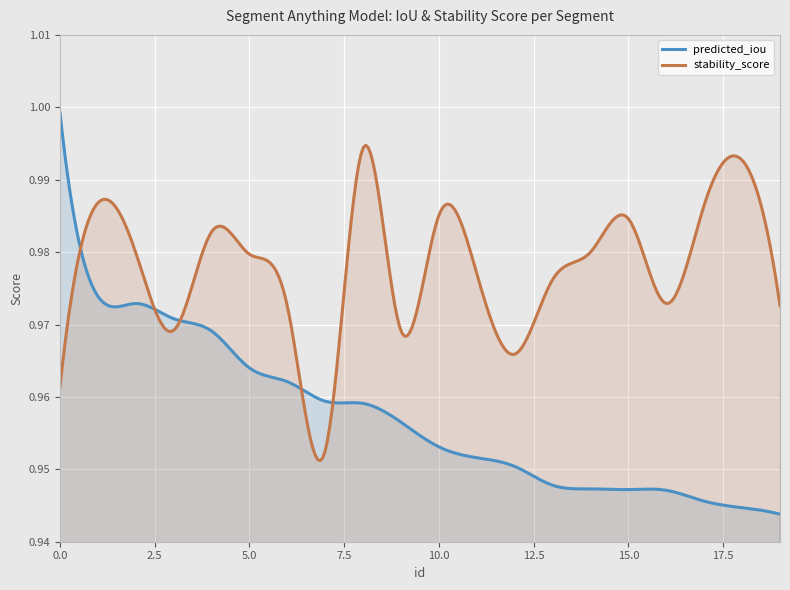

True or false: predicted_iou and stability_score intersect in this chart.

True